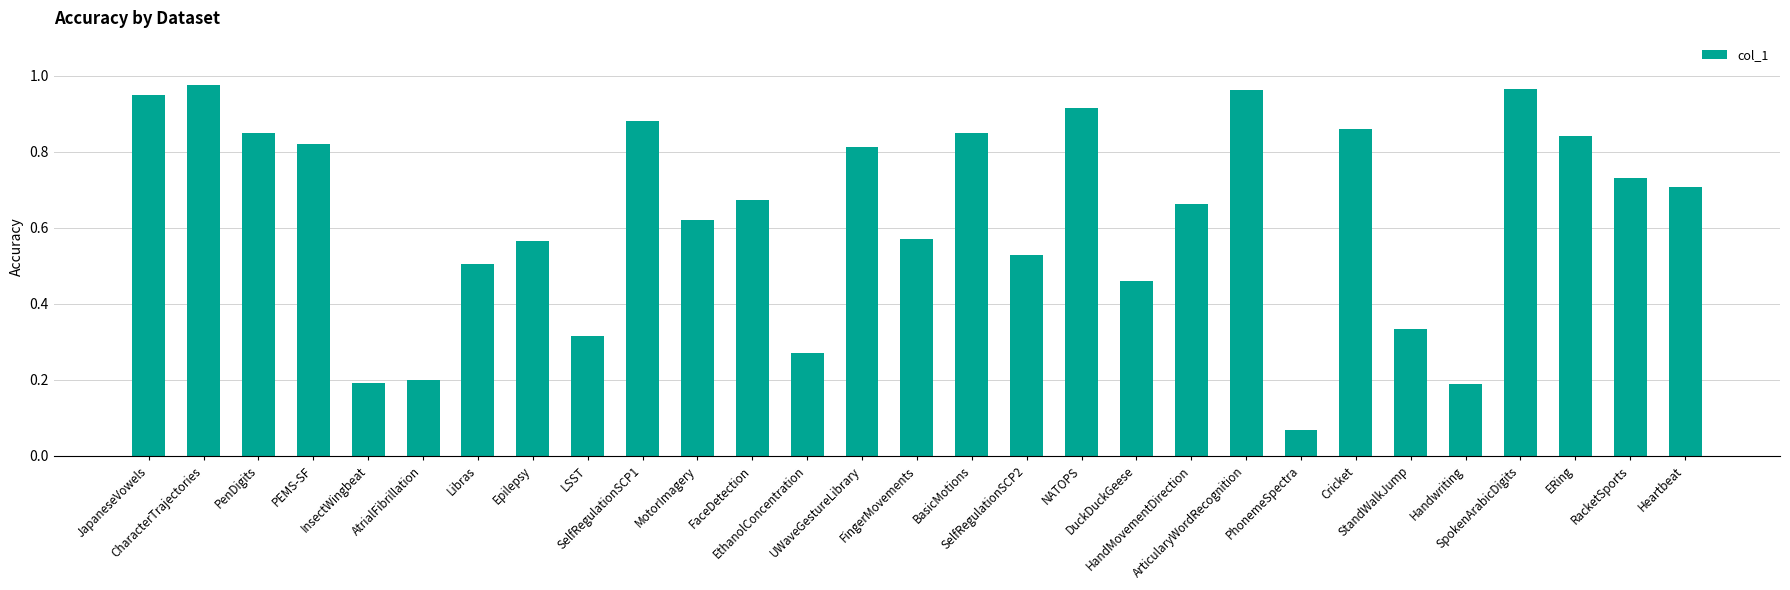

What is the sum of all values?

18.3